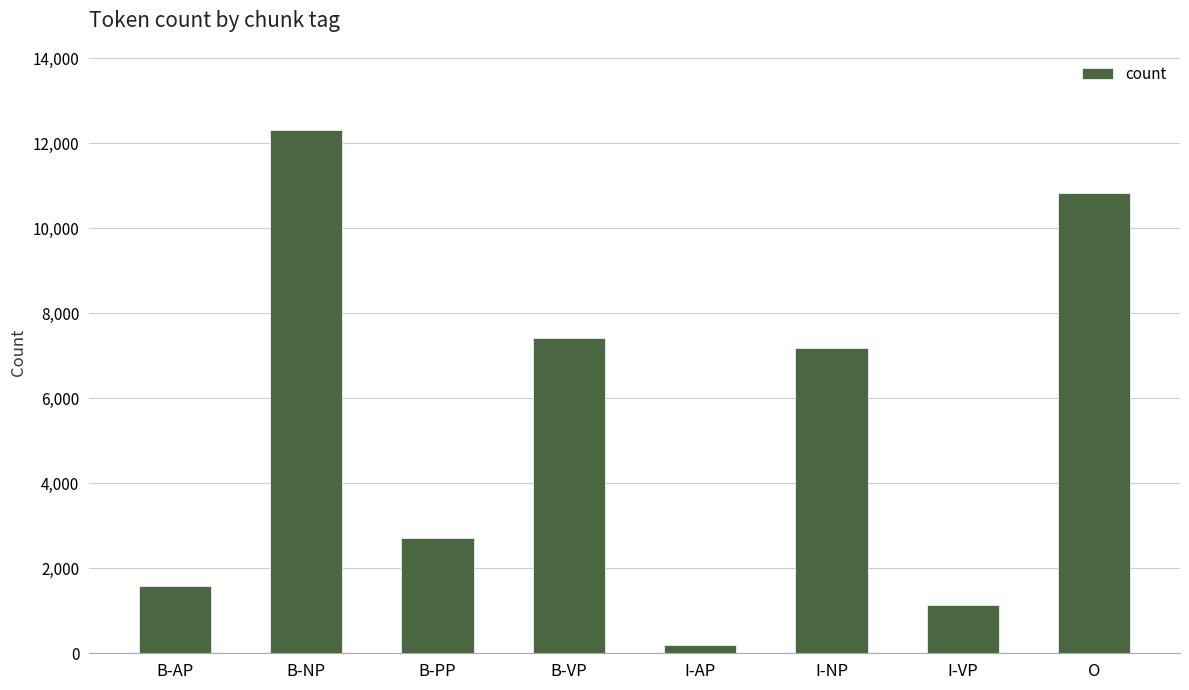

Rank the categories by value from highest to lowest.

B-NP, O, B-VP, I-NP, B-PP, B-AP, I-VP, I-AP